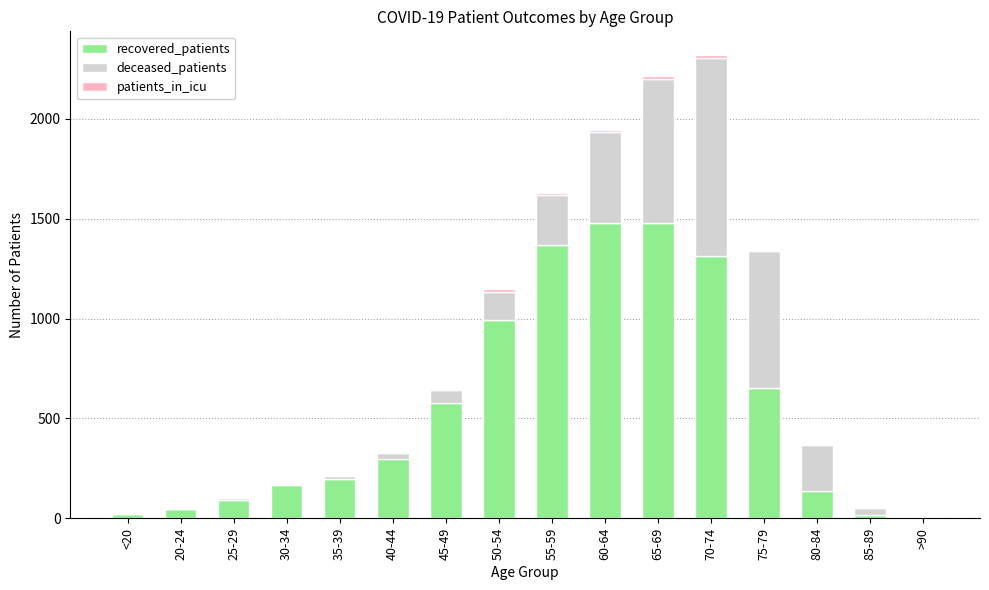

Is it true that recovered_patients equals 17 at 85-89?

True